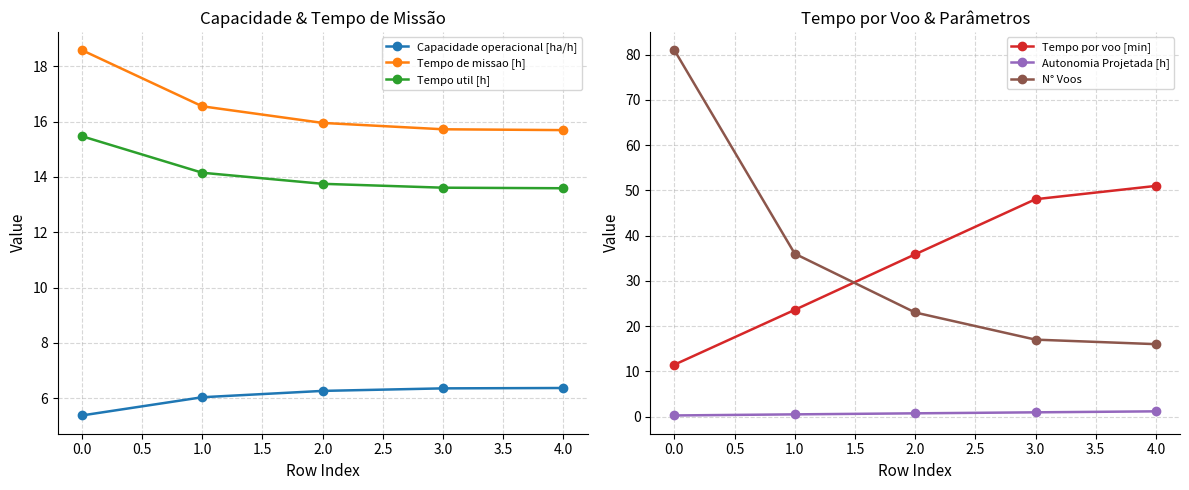

How many lines are shown in the chart?

6